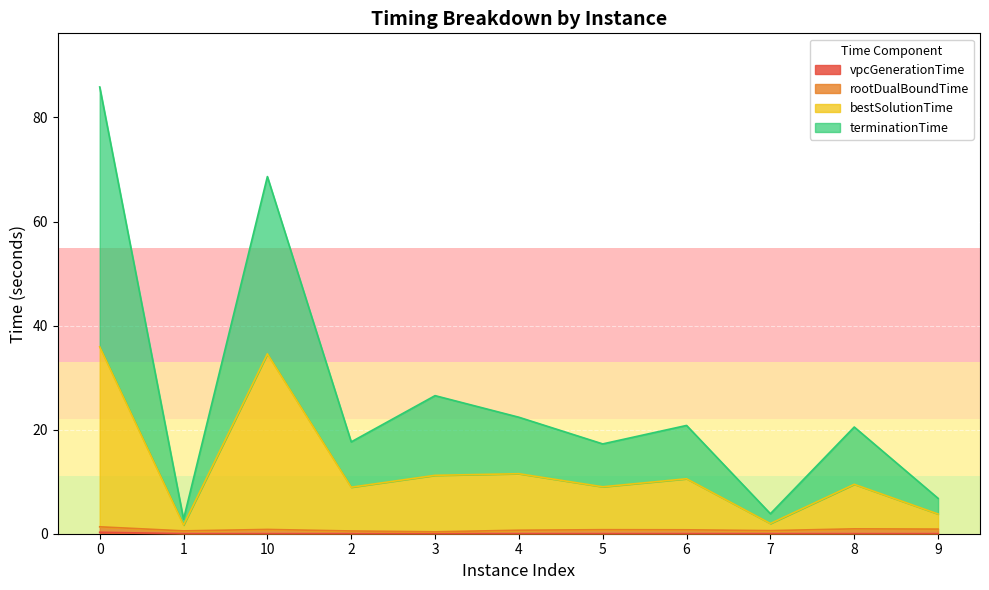

Which has a higher value, 5 or 10?

5